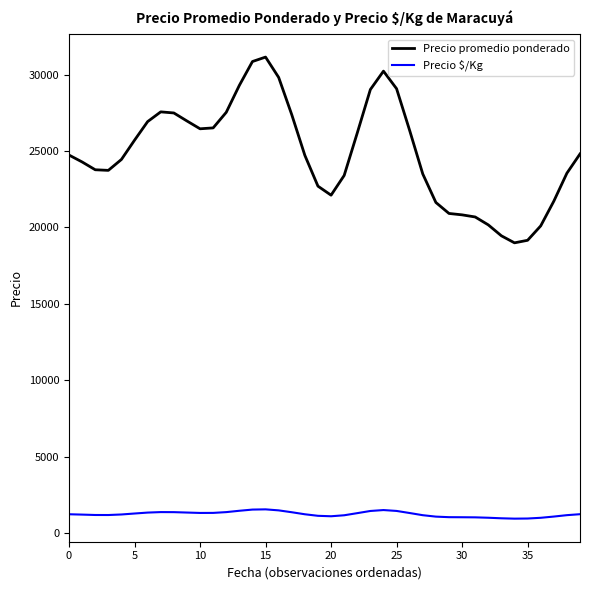

Does the chart display data point markers on the line(s)?

No